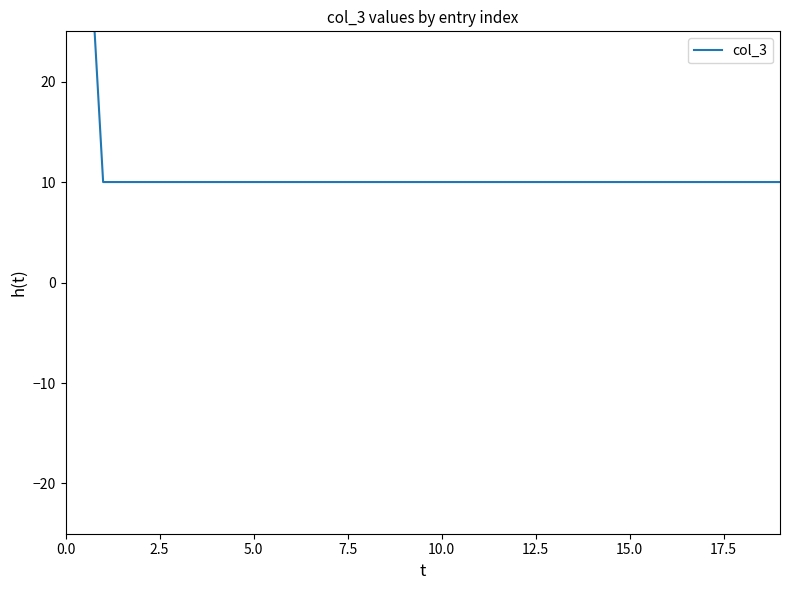

Count the number of values greater than 10.

1